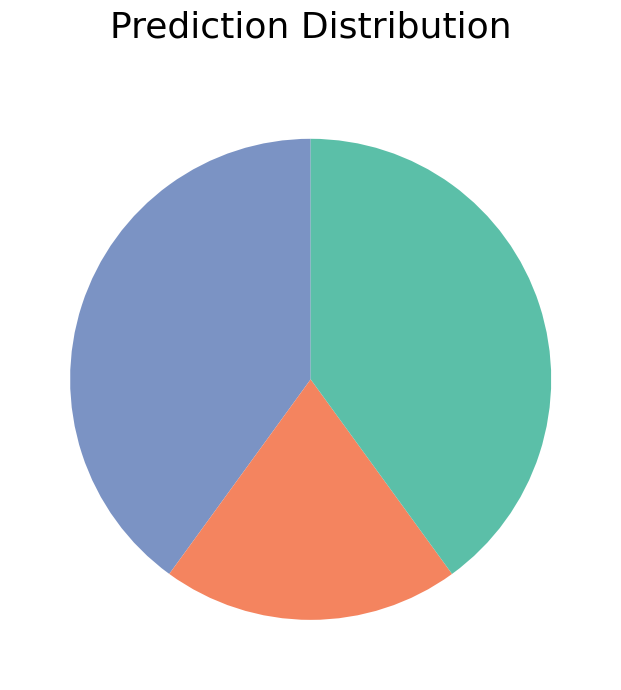

Does any single category account for the majority?

No